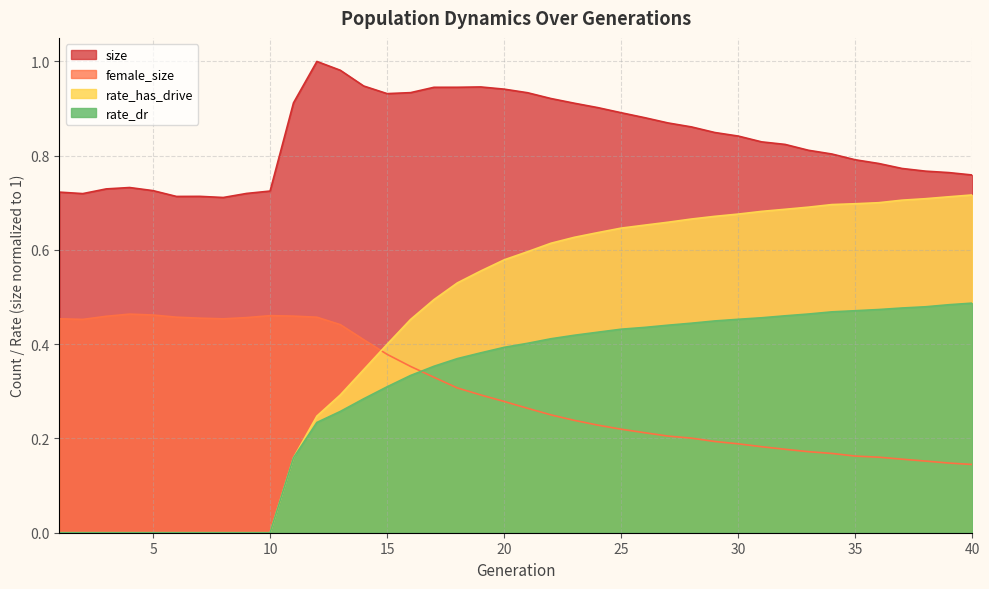

What is the difference between the second highest and minimum values in the size series?

0.3